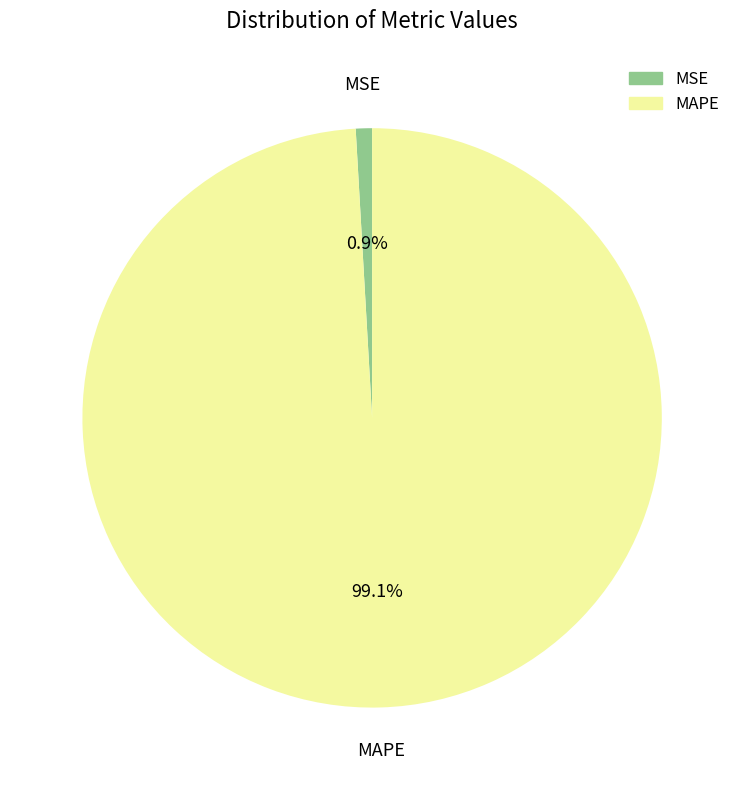

Do MAPE and MSE together represent more than half of the pie?

Yes